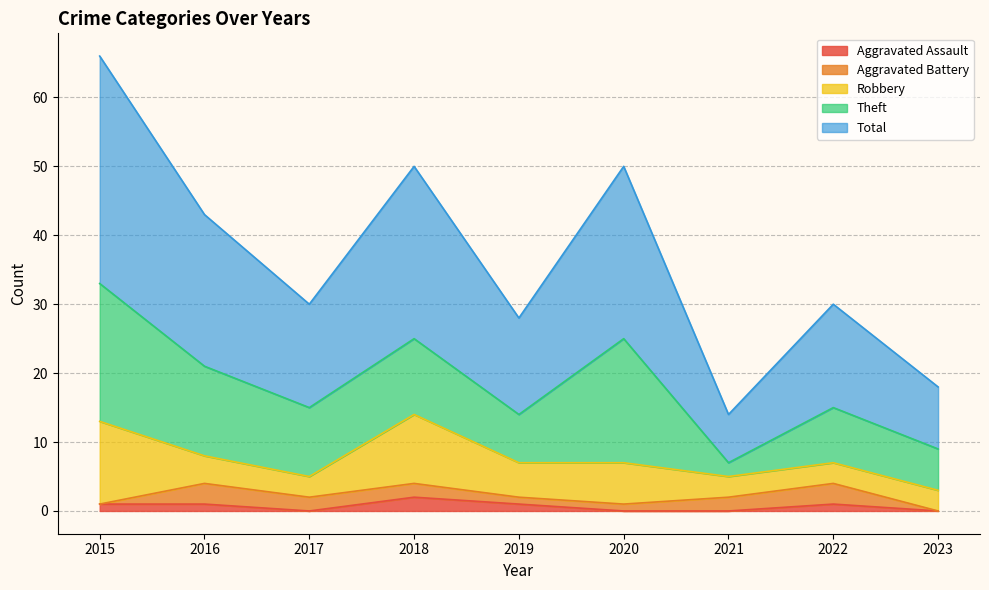

True or false: Aggravated Battery and Theft intersect in this chart.

False